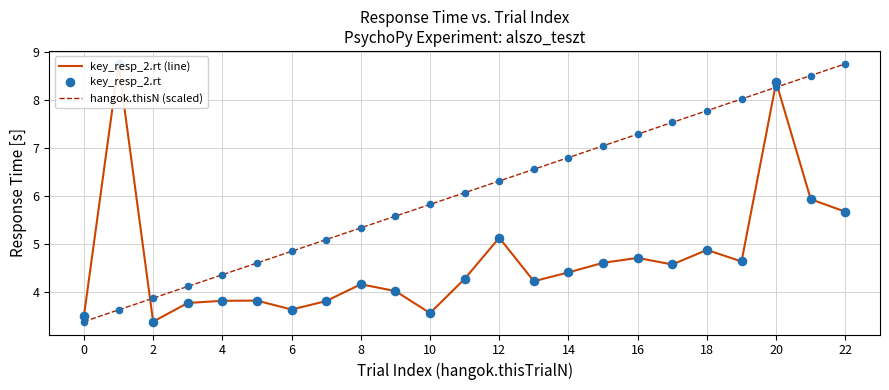

Which series reaches the maximum Y coordinate?

key_resp_2.rt (line)